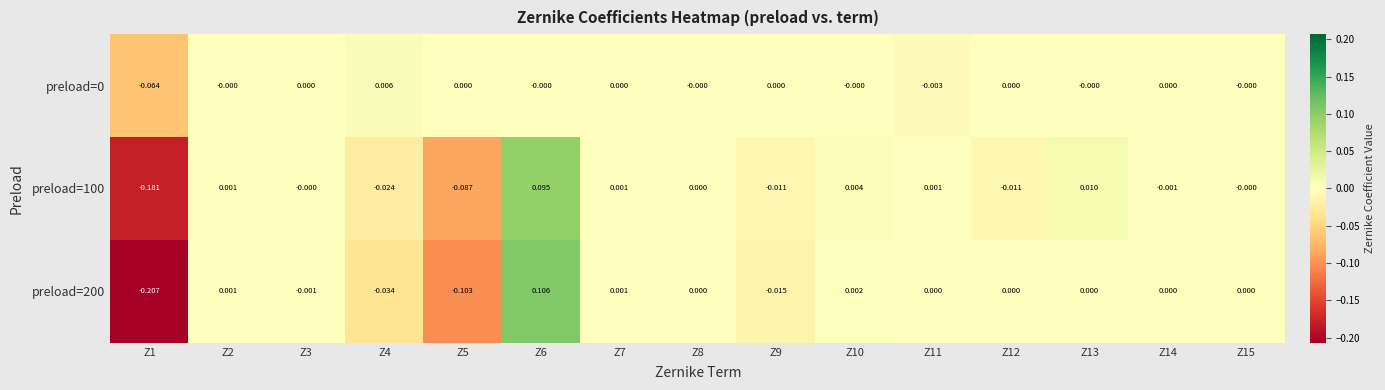

How many data points in preload=100 are less than 0?

6